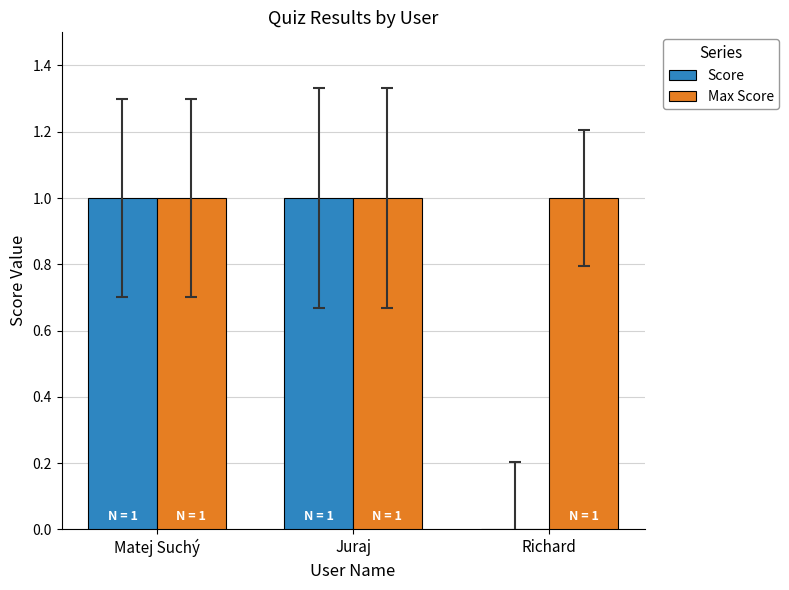

The Max Score series shows 2 at Matej Suchý. True or false?

False